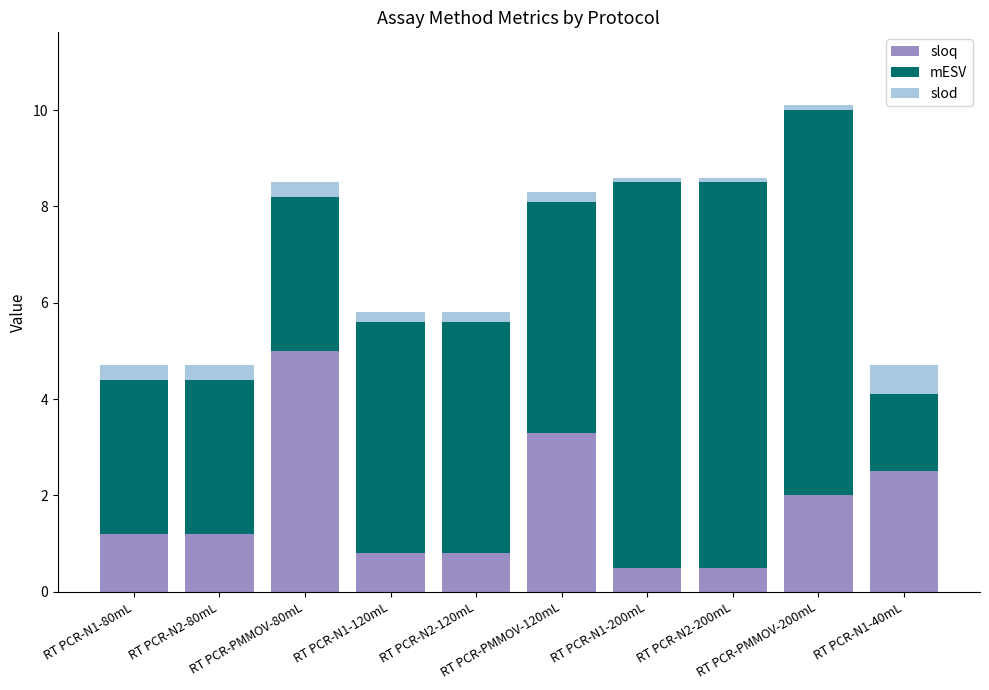

What is the sum of all sloq values?

17.8